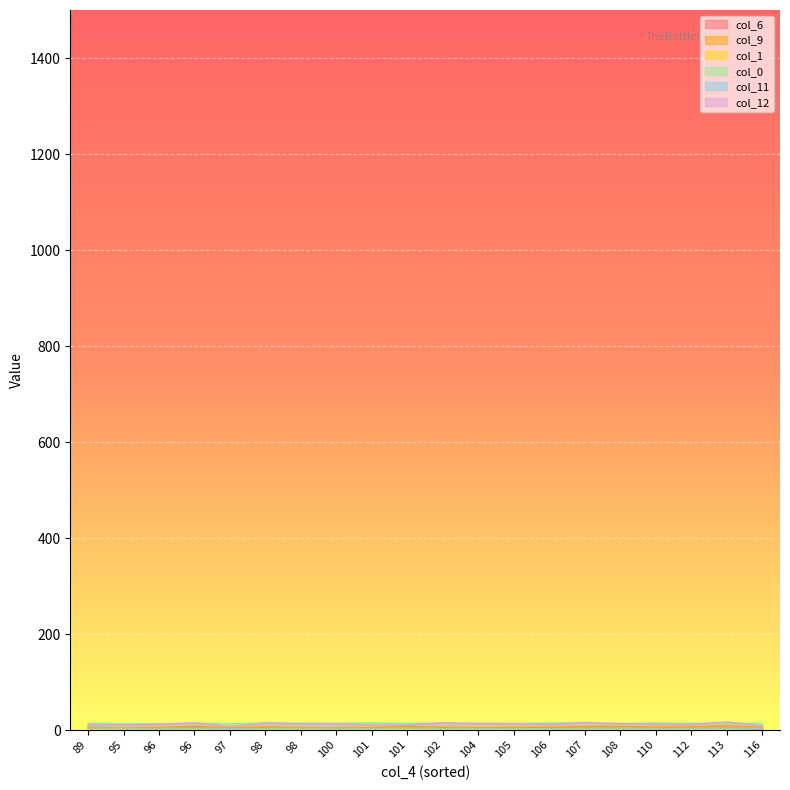

Which has a higher value, 104 or 102?

102